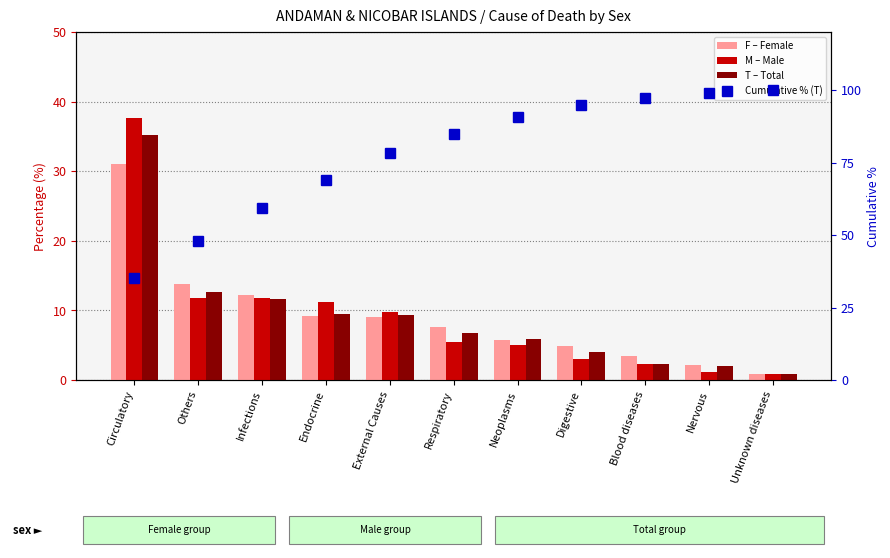

Reading left to right, list all the values displayed in this chart.

F (Female): 31.0	13.8	12.2	9.2	9.0	7.6	5.7	4.9	3.5	2.2	0.8
M (Male): 37.7	11.8	11.8	11.2	9.7	5.5	5.0	3.0	2.3	1.1	0.9
T (Total): 35.2	12.6	11.6	9.5	9.3	6.7	5.9	4.0	2.3	2.0	0.9
Cumulative % (T): 35.2	47.8	59.4	68.9	78.2	84.9	90.8	94.8	97.1	99.1	100.0